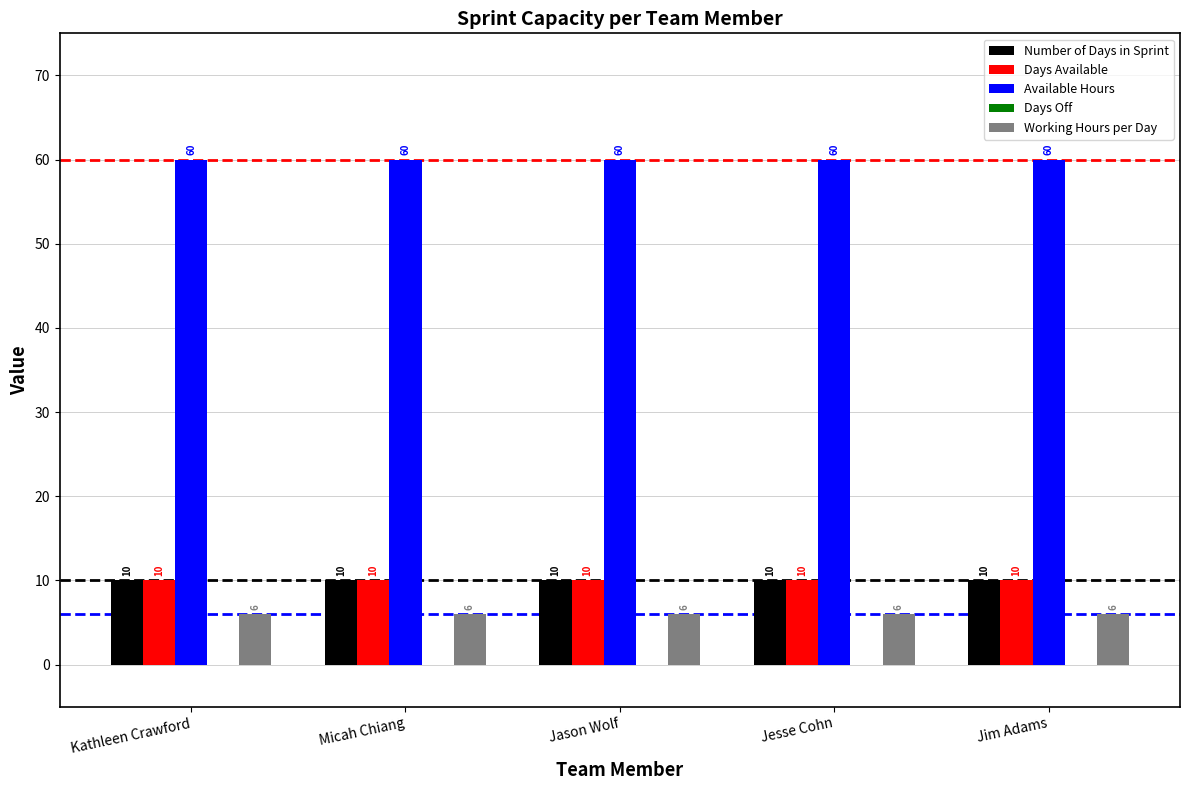

Is it true that Available Hours equals 60 at Kathleen Crawford?

True